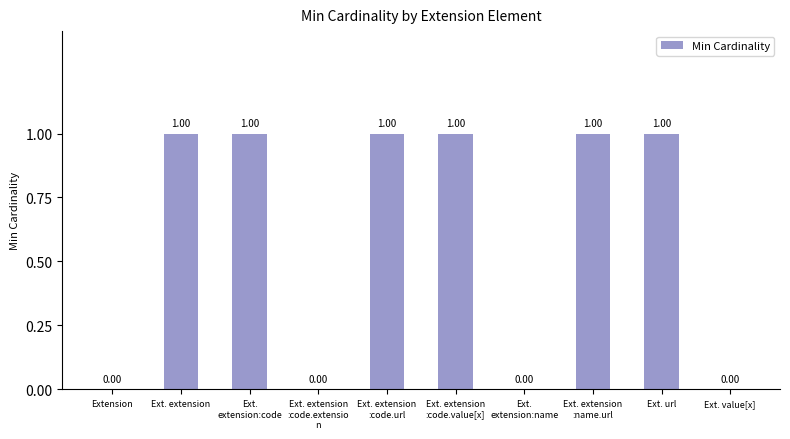

Reading left to right, extract all data points from this chart.

0	1	1	0	1	1	0	1	1	0